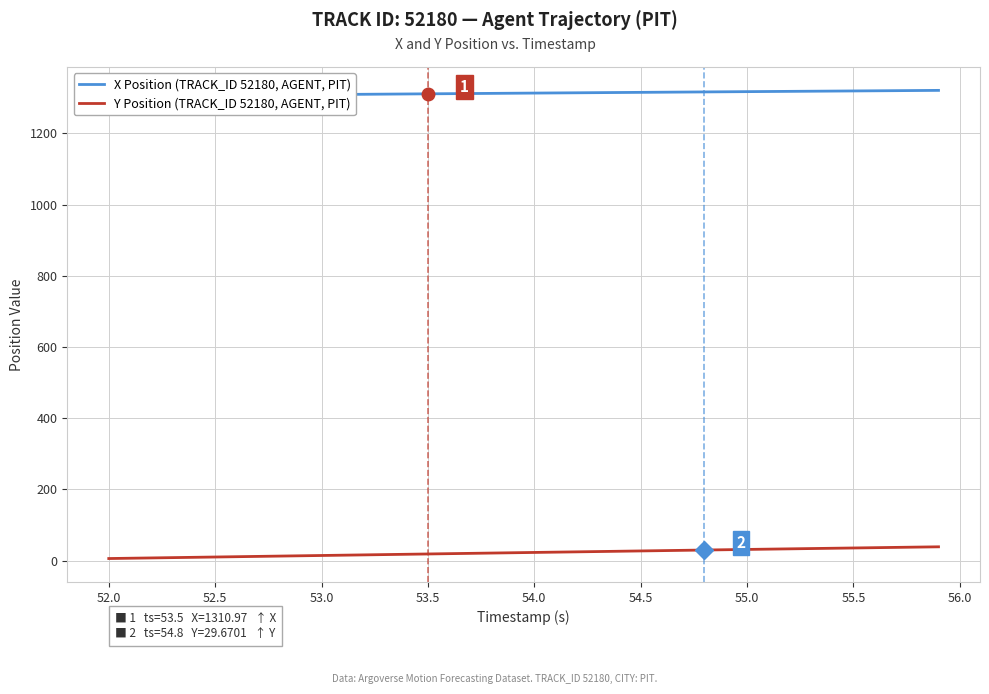

List the series in order of their overall mean, highest first.

X Position (TRACK_ID 52180, AGENT, PIT), Y Position (TRACK_ID 52180, AGENT, PIT)